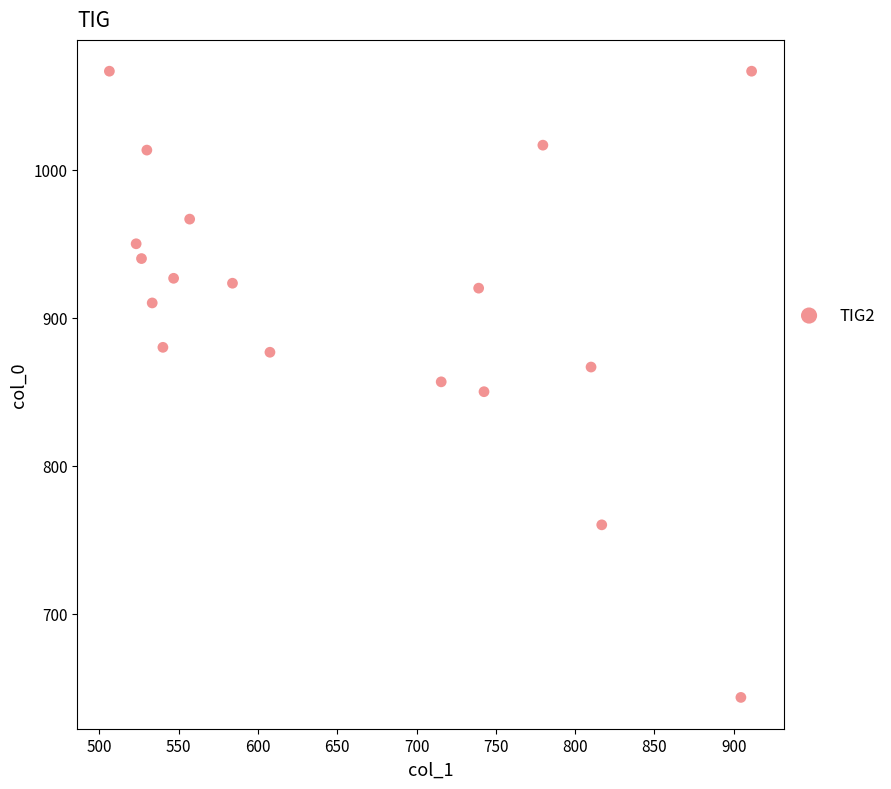

What is the range of X values (max minus min)?

405.0